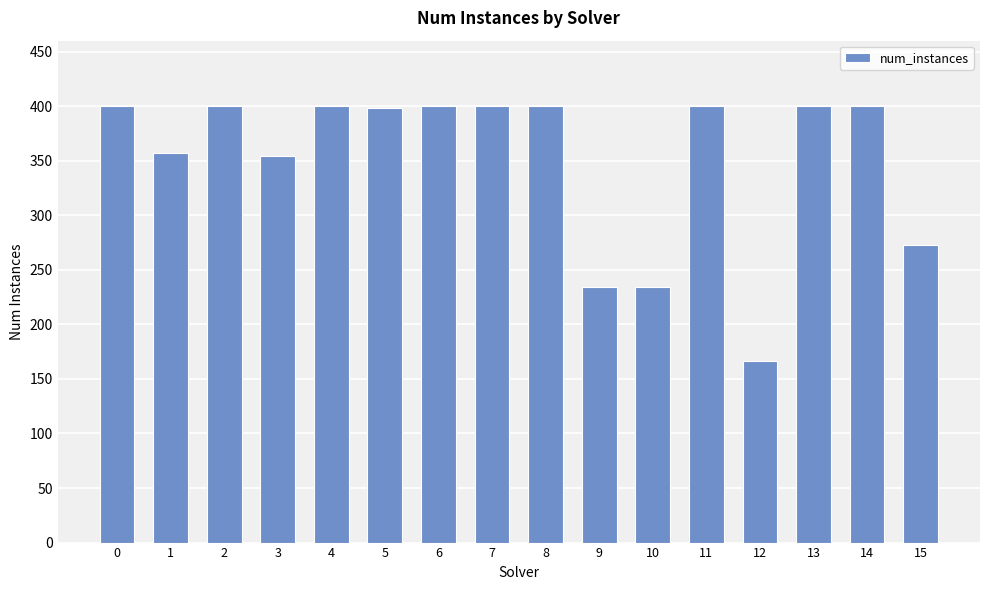

The value at 5 is 257. True or false?

False